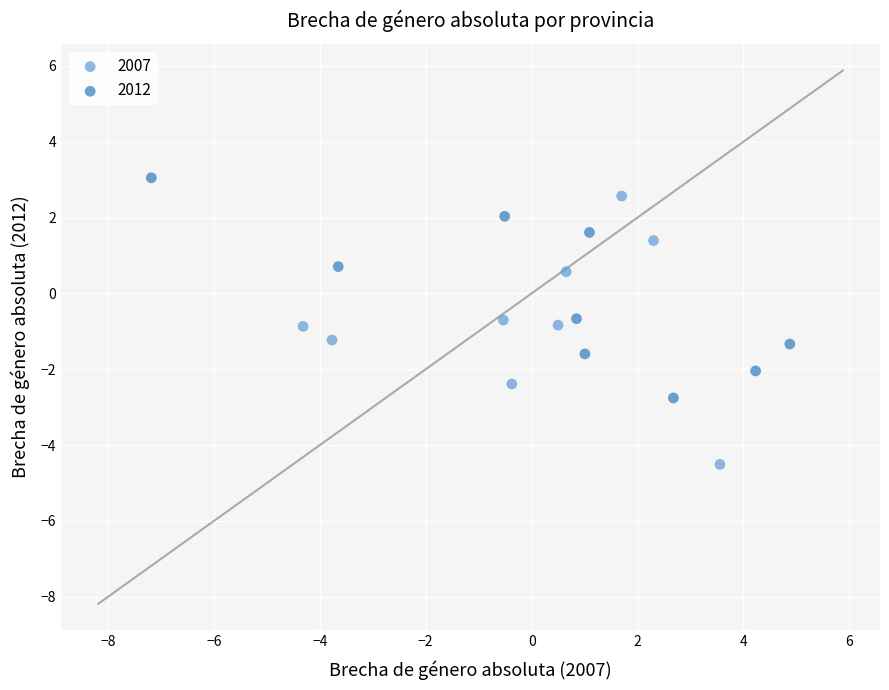

Which series contains the lowest Y value?

2007